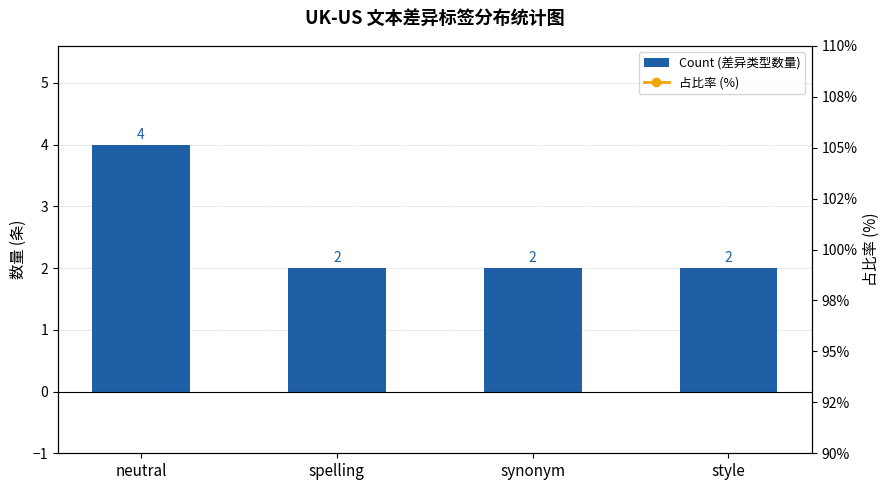

Which has a higher value, neutral or spelling?

neutral